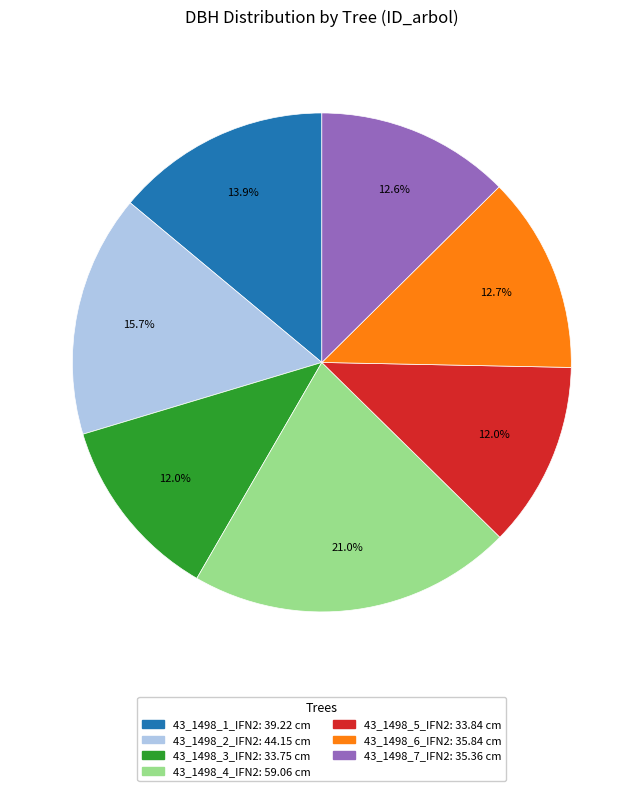

To the nearest percent, what is the difference between the 43_1498_4_IFN2 and 43_1498_3_IFN2 slice percentages?

9%